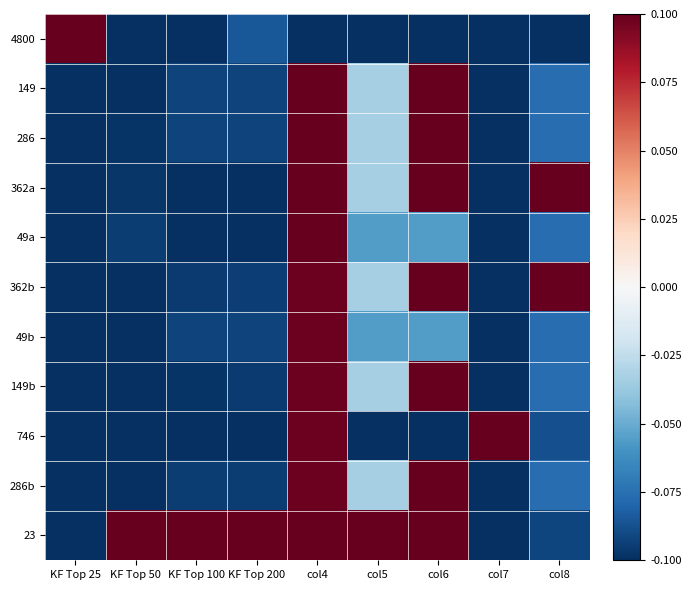

What is the difference between the highest and lowest values at KF Top 25?

0.2